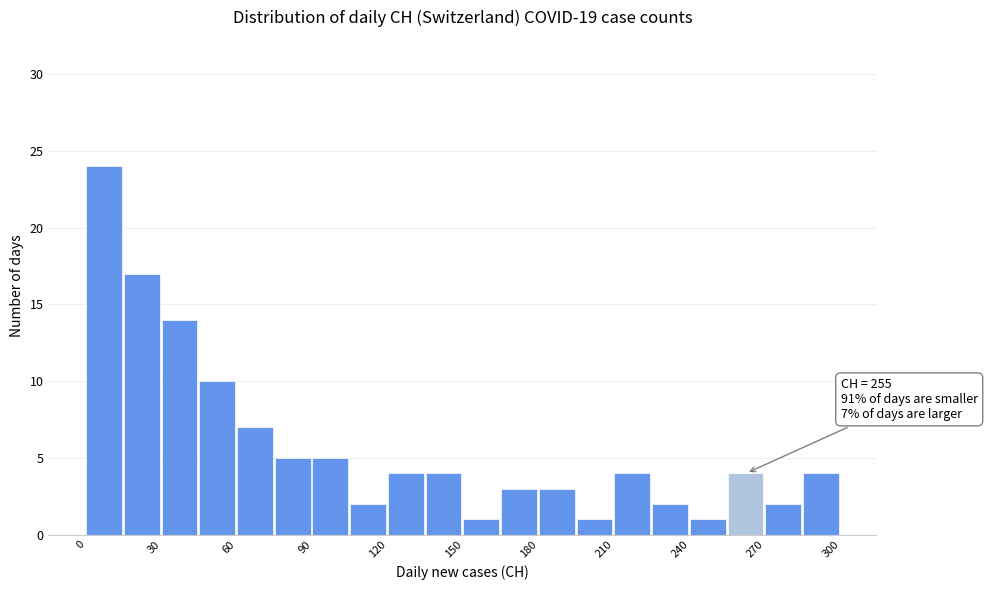

Read against the x-axis, roughly where is the centre of the tallest bar?

5